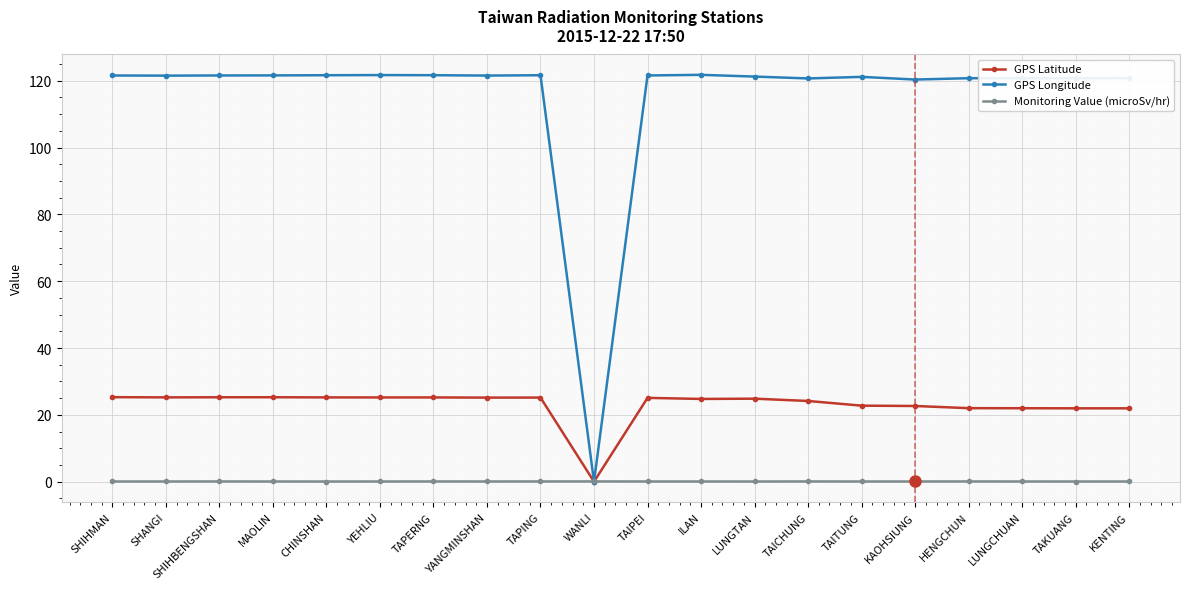

What value does the GPS Latitude series have at SHIHMAN?

25.3